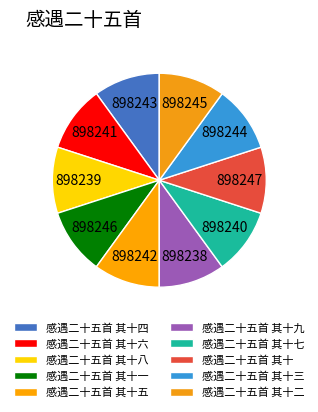

What percentage is NOT represented by 感遇二十五首 其十一?

90.0%